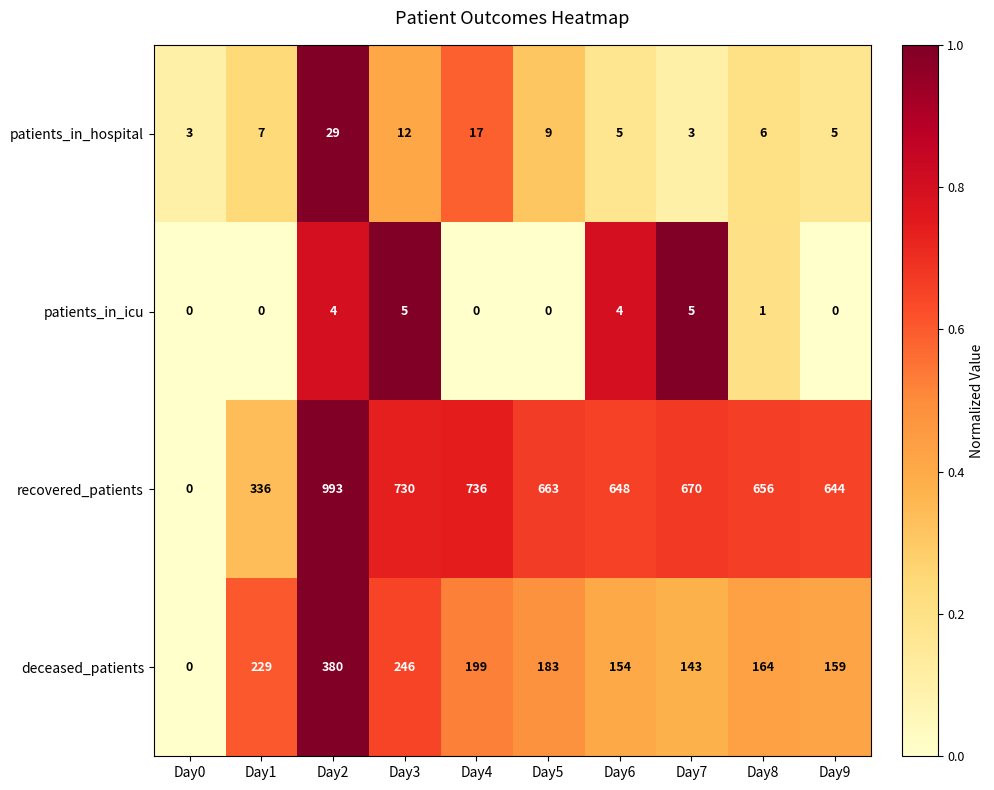

Which series changed the most between Day1 and Day2?

recovered_patients